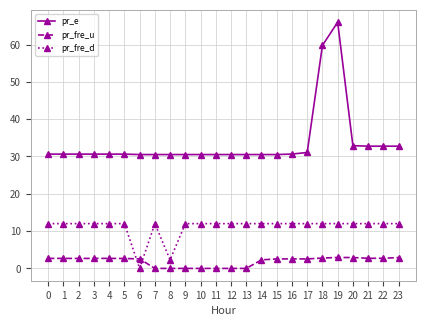

What is the value of the pr_fre_d point at the 2nd from the left?

12.0